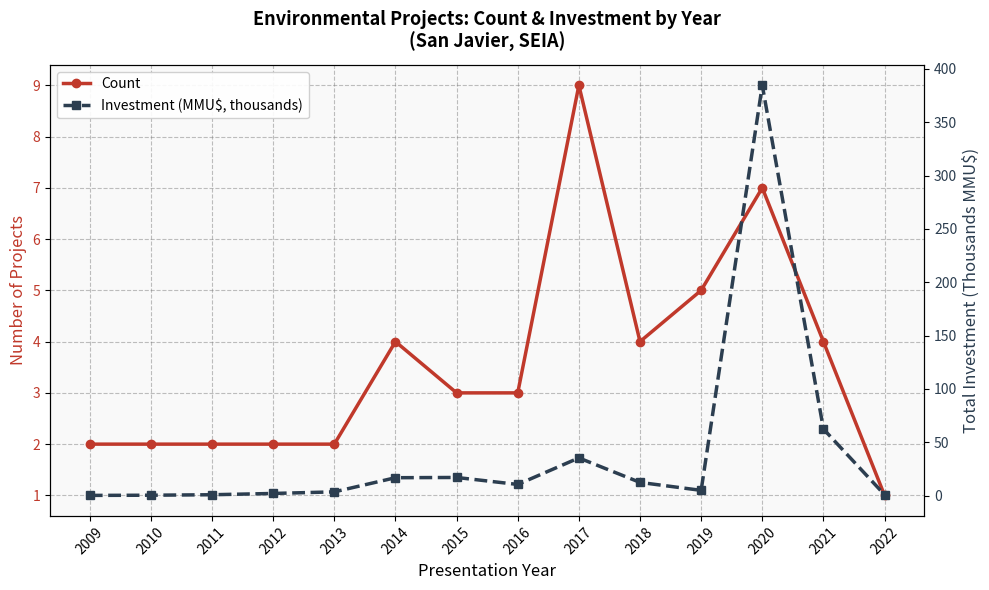

Reading left to right, list all the values displayed in this chart.

Count: 2009=2.0	2010=2.0	2011=2.0	2012=2.0	2013=2.0	2014=4.0	2015=3.0	2016=3.0	2017=9.0	2018=4.0	2019=5.0	2020=7.0	2021=4.0	2022=1.0
Investment (MMU$, thousands): 2009=0.2	2010=0.3	2011=0.8	2012=2.0	2013=3.5	2014=16.8	2015=17.0	2016=10.4	2017=35.3	2018=12.4	2019=4.9	2020=384.6	2021=62.4	2022=0.8